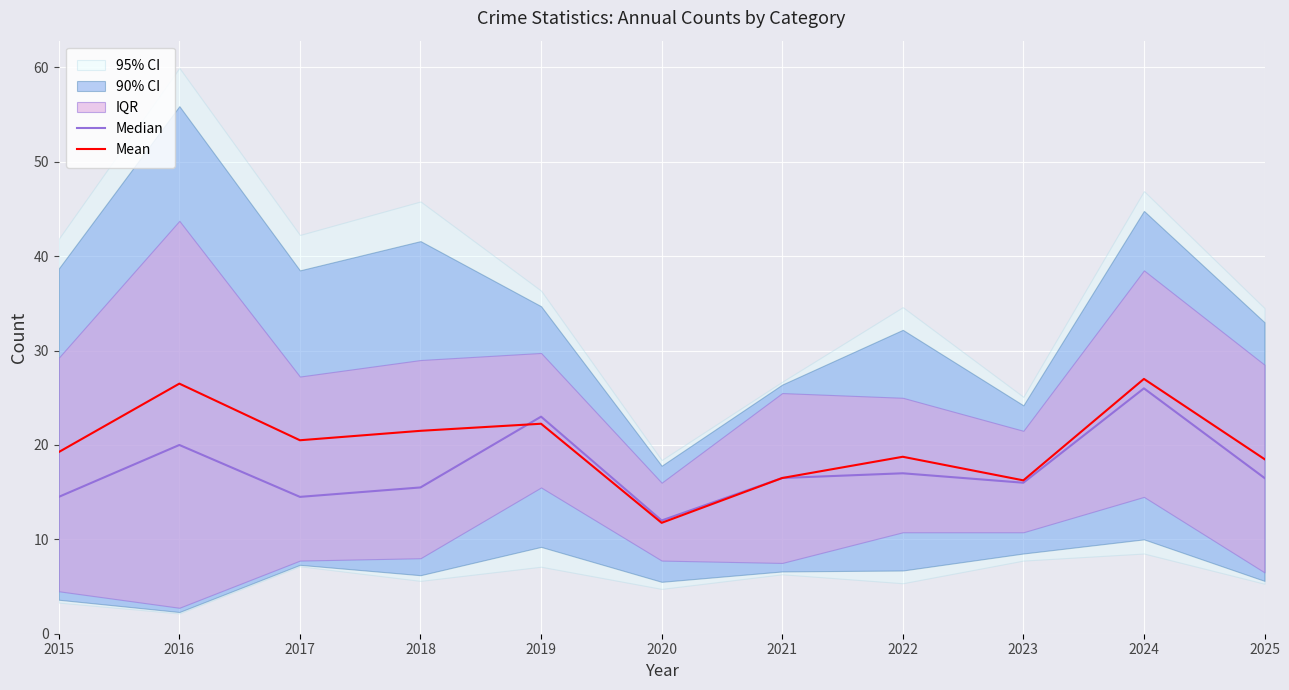

What is the value of the Mean point at the 2nd from the left?

26.5